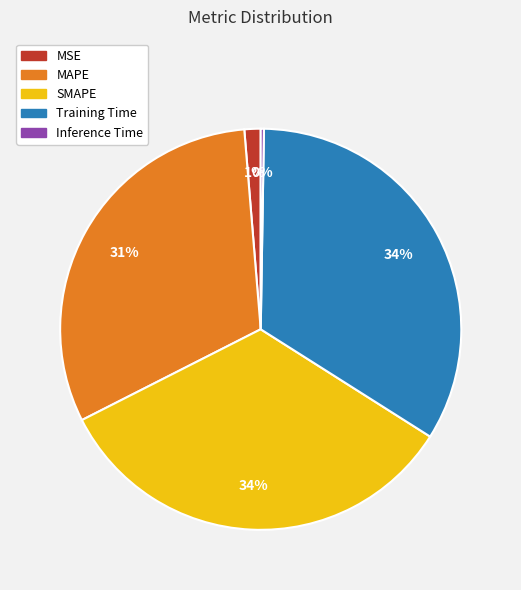

Is the sum of MSE and Training Time greater than half?

No